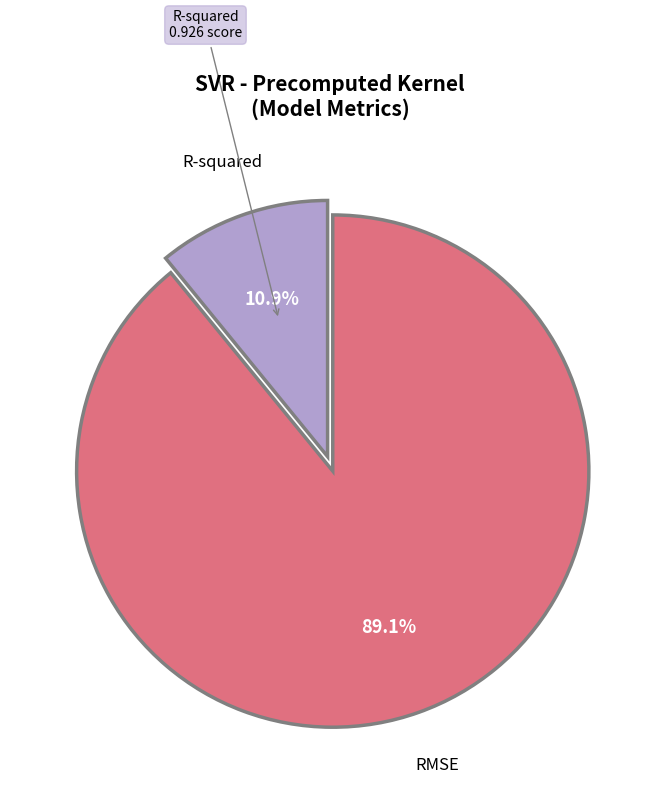

Is there any slice that represents more than half of the pie?

Yes